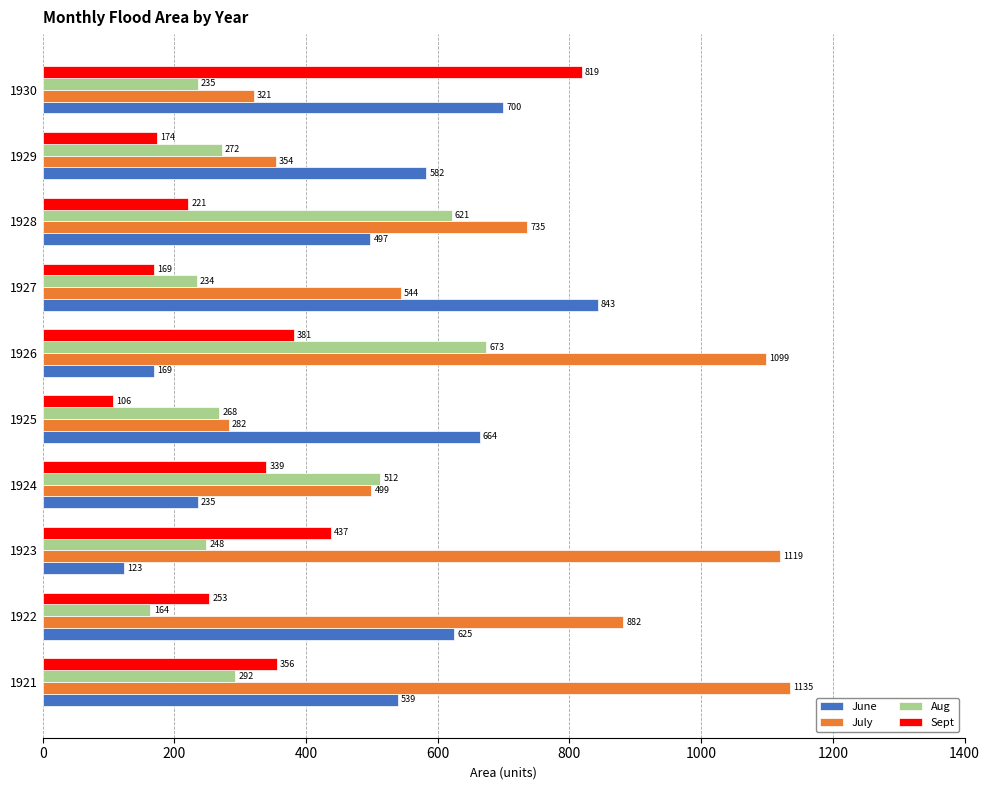

What is the spread (max minus min) of values at 1929?

408.0